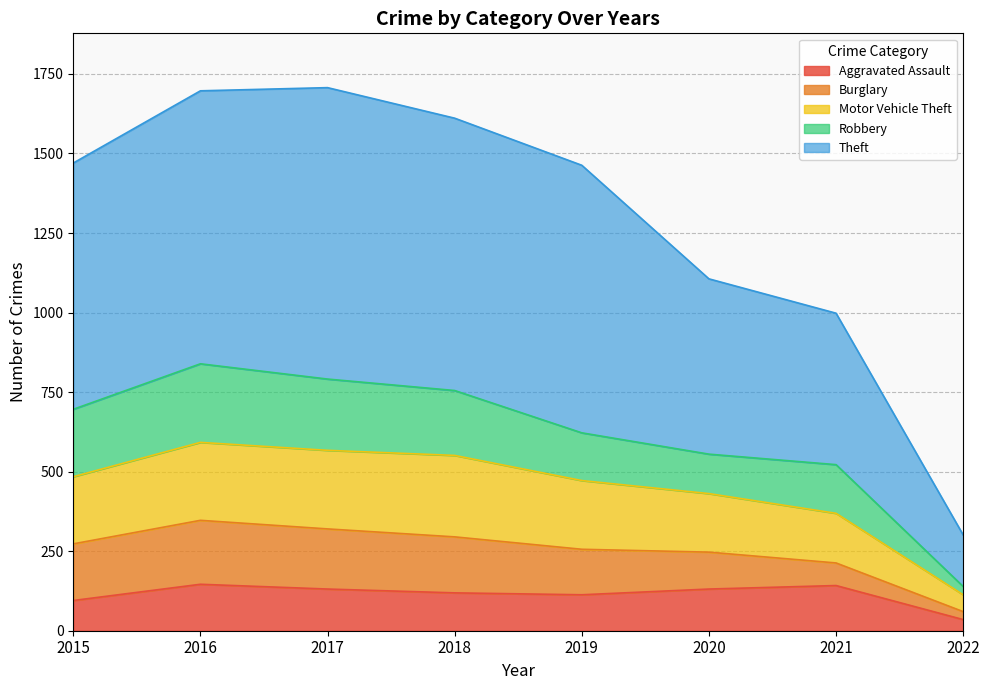

True or false: Theft has a value of 998 at 2021.

True